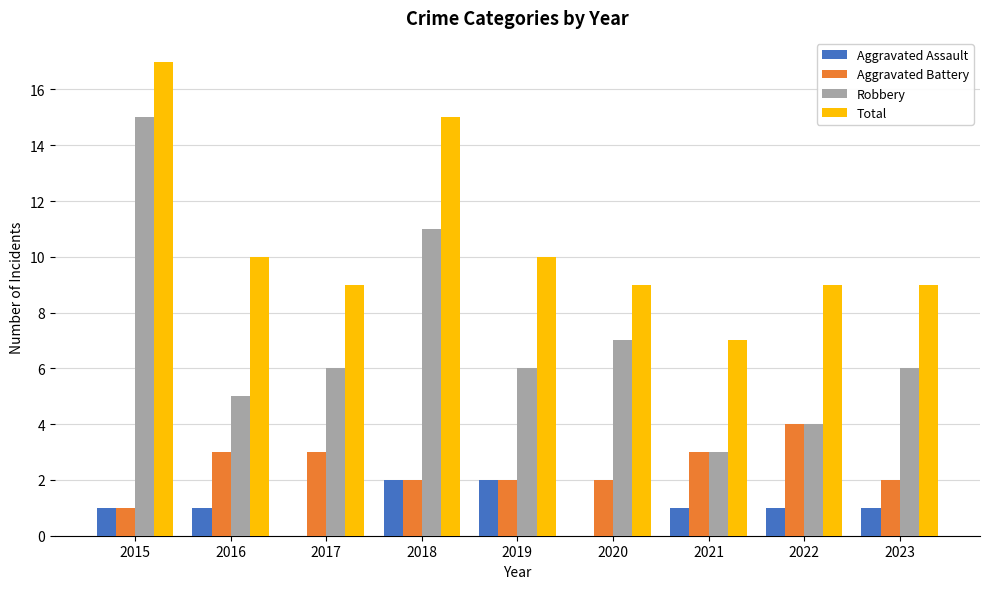

What is the total value across all series at 2022?

18